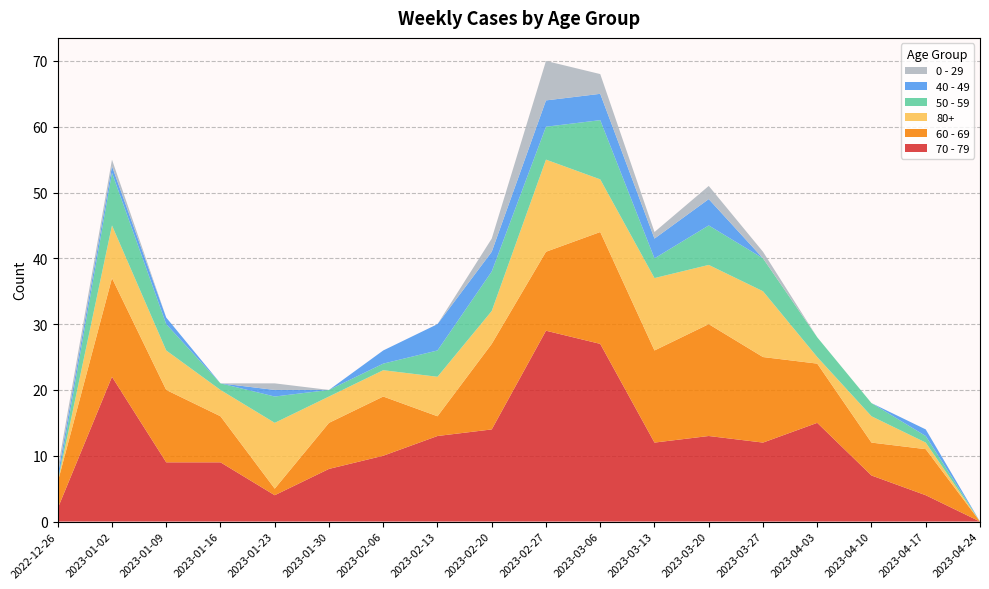

Reading left to right, extract all data points from this chart.

70 - 79: 2	22	9	9	4	8	10	13	14	29	27	12	13	12	15	7	4	0
60 - 69: 4	15	11	7	1	7	9	3	13	12	17	14	17	13	9	5	7	0
80+: 0	8	6	4	10	4	4	6	5	14	8	11	9	10	1	4	1	0
50 - 59: 0	8	4	1	4	1	1	4	6	5	9	3	6	5	3	2	1	0
40 - 49: 1	1	1	0	1	0	2	4	3	4	4	3	4	0	0	0	1	0
0 - 29: 1	1	0	0	1	0	0	0	2	6	3	1	2	1	0	0	0	0